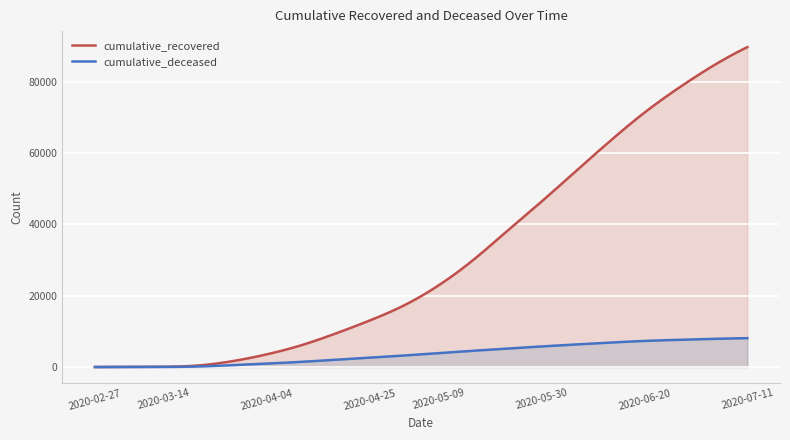

Rank the series by their average value, from highest to lowest.

cumulative_recovered, cumulative_deceased